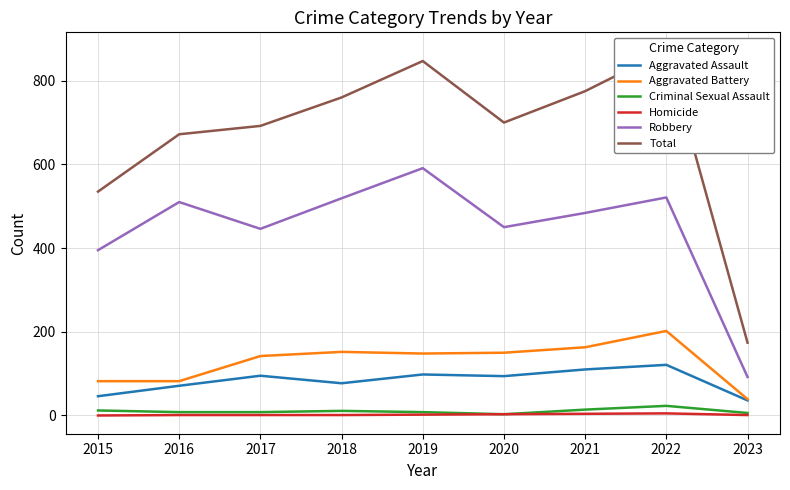

Does the chart have visible grid lines?

Yes